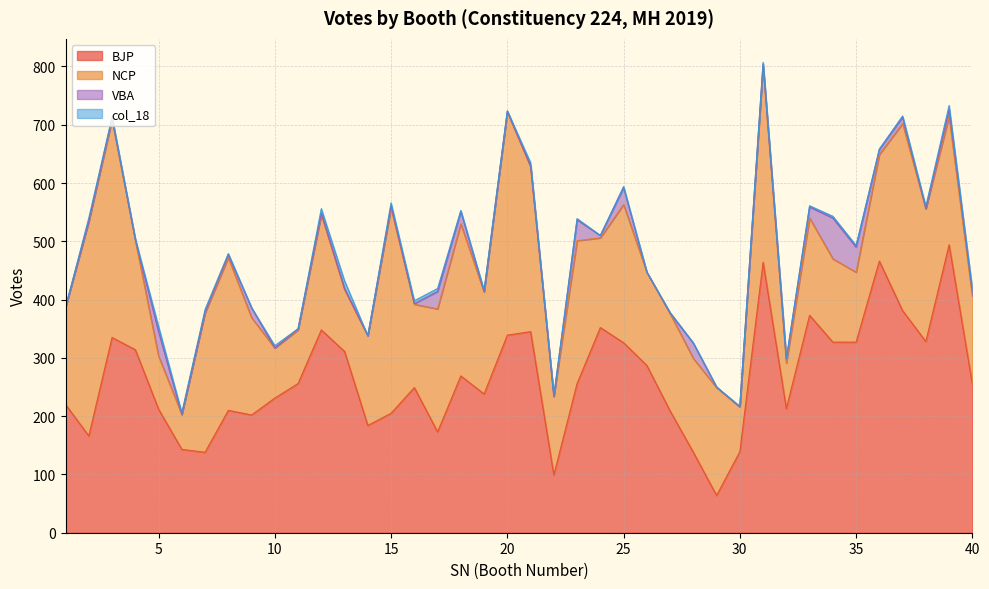

True or false: BJP and col_18 cross at least once.

False